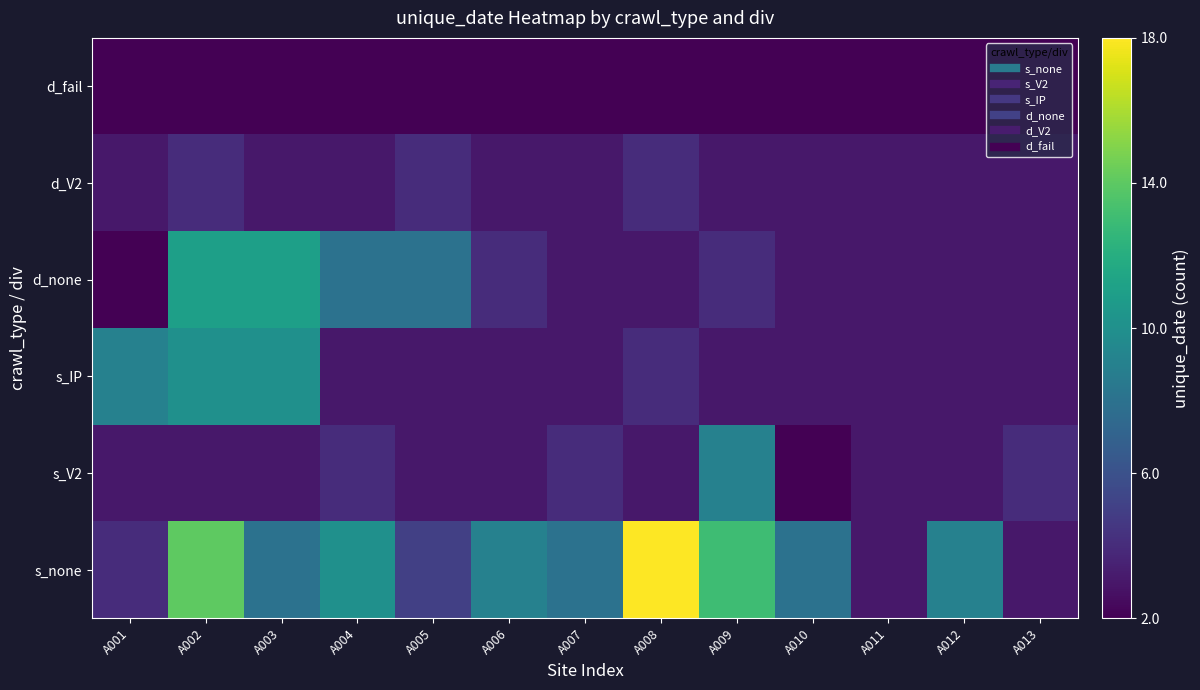

What is the difference between the highest and lowest values at A004?

8